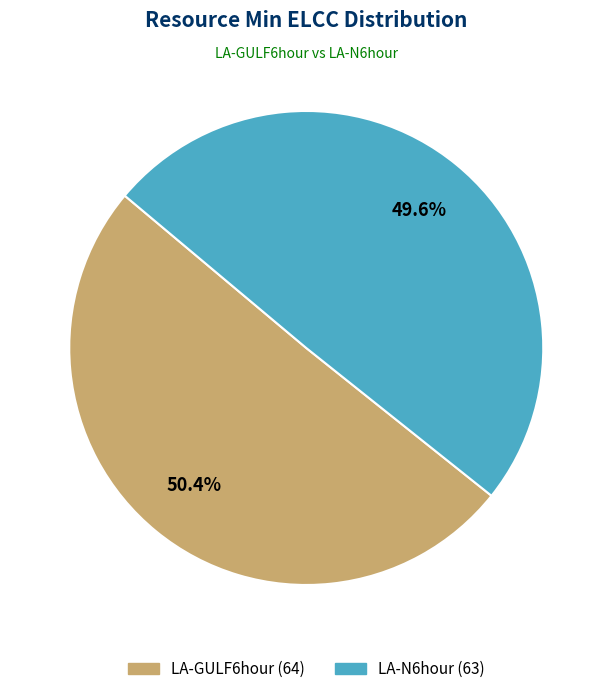

Which has a higher value, LA-N6hour or LA-GULF6hour?

LA-GULF6hour